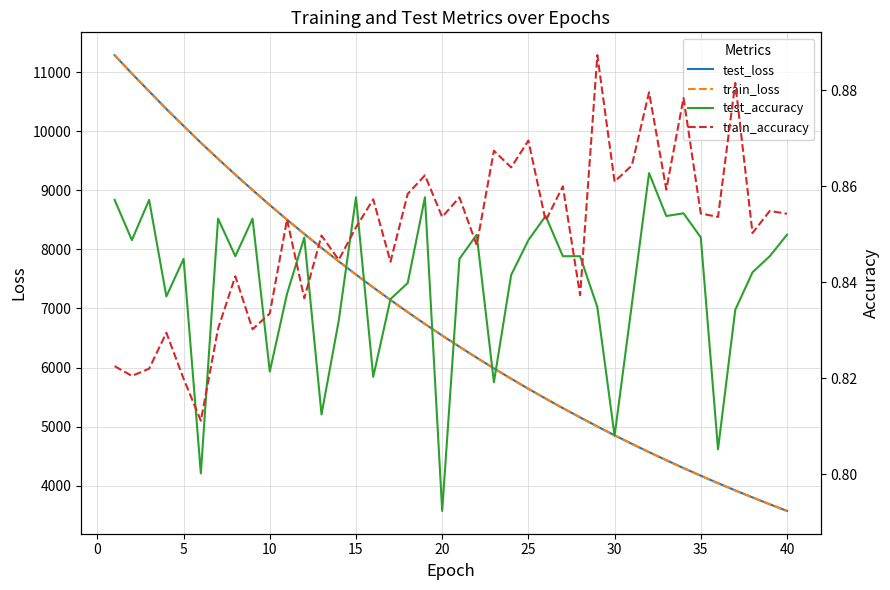

What is the difference between the test_loss values at 25 and 35?

1471.7